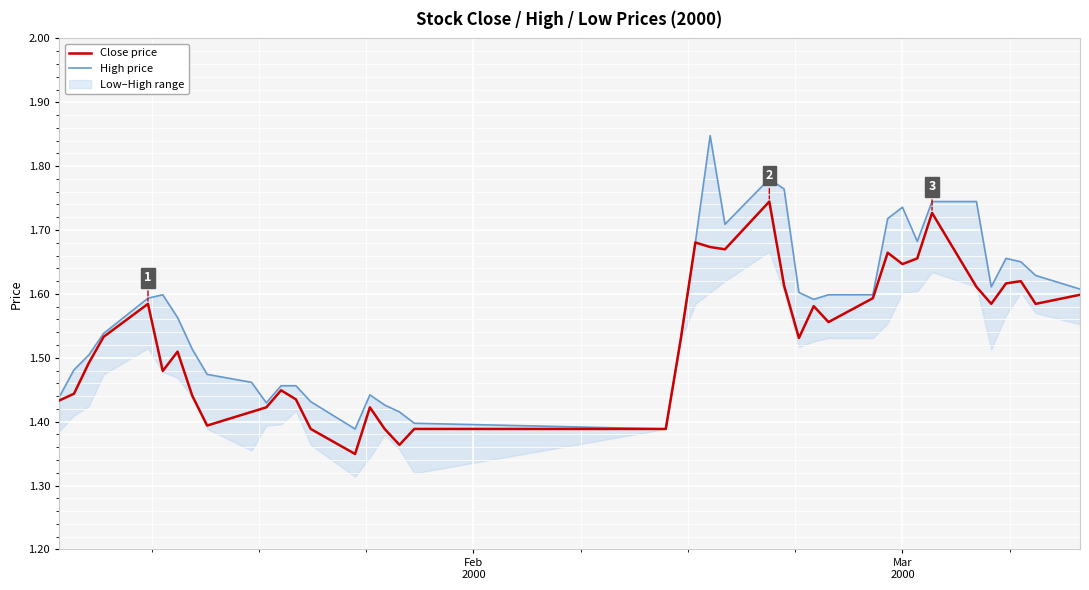

Rank the series by their average value, from highest to lowest.

High price, Close price